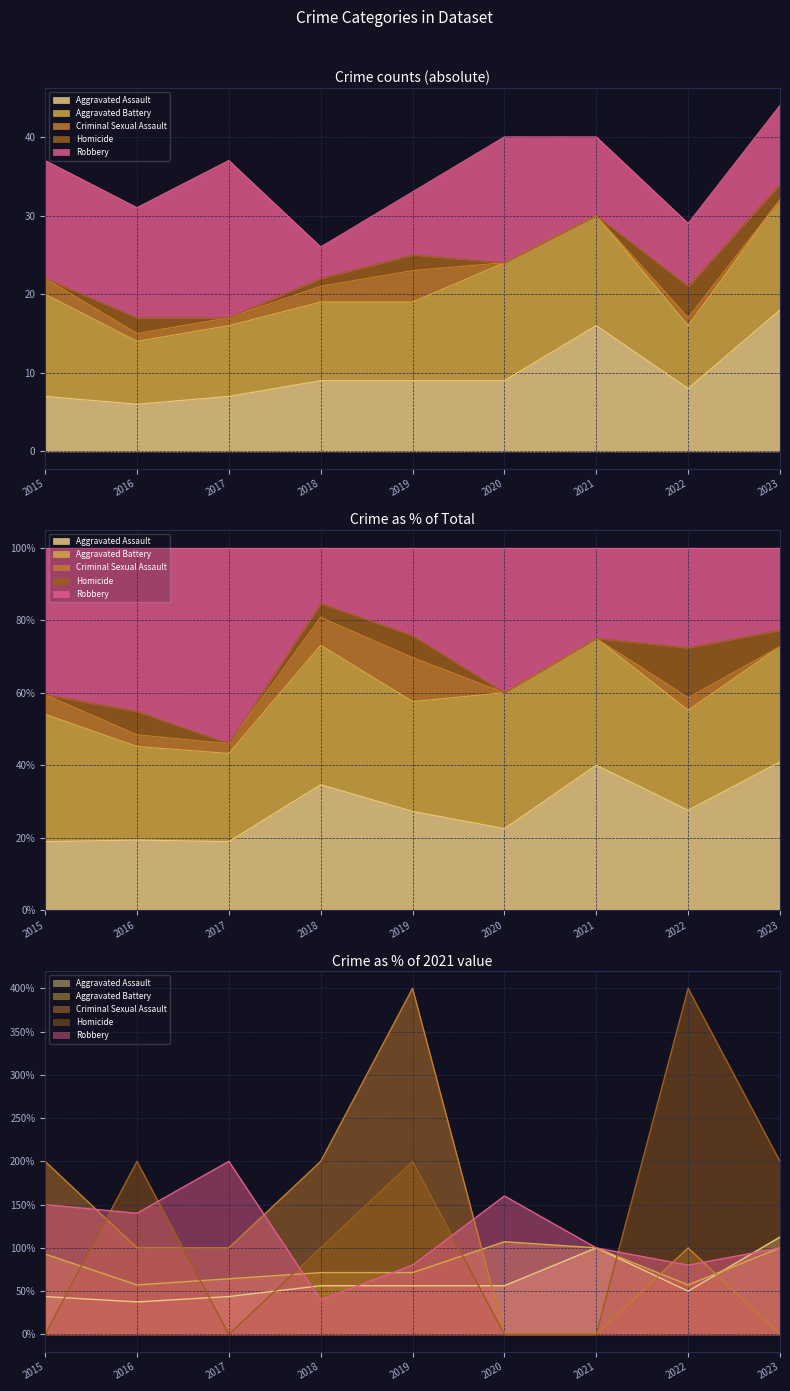

The value of Aggravated Battery at 2019 is 71.4. True or false?

True